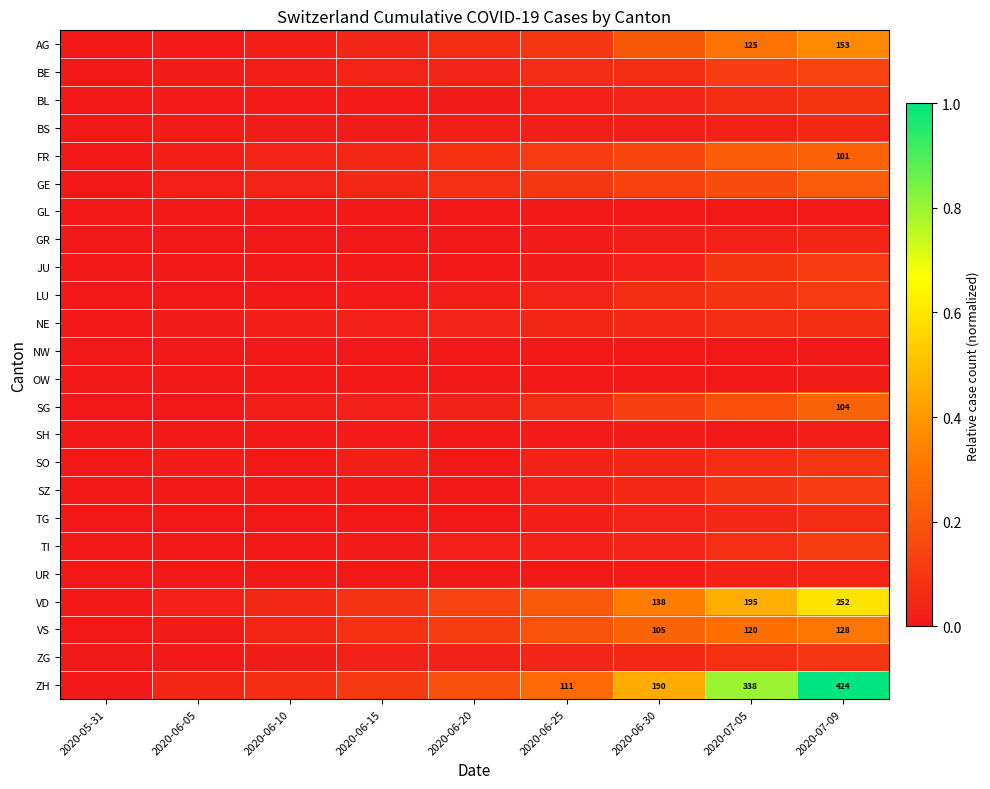

Count the number of data series in this chart.

24